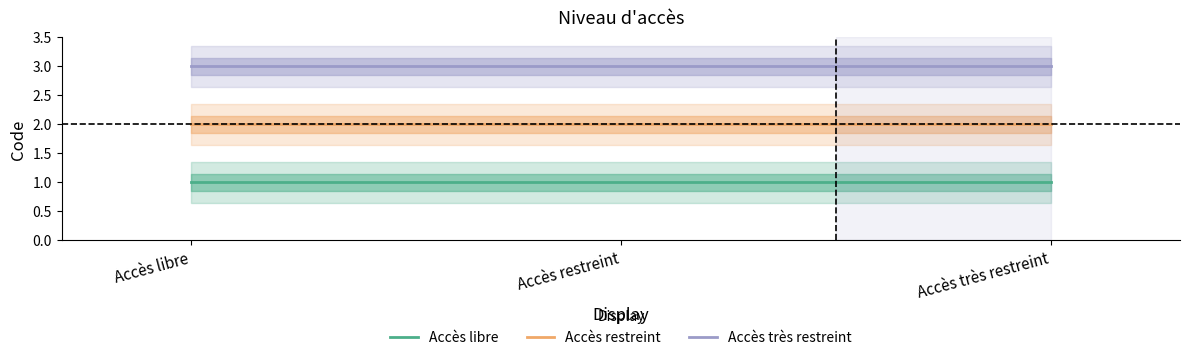

What position from the right is Accès libre?

3